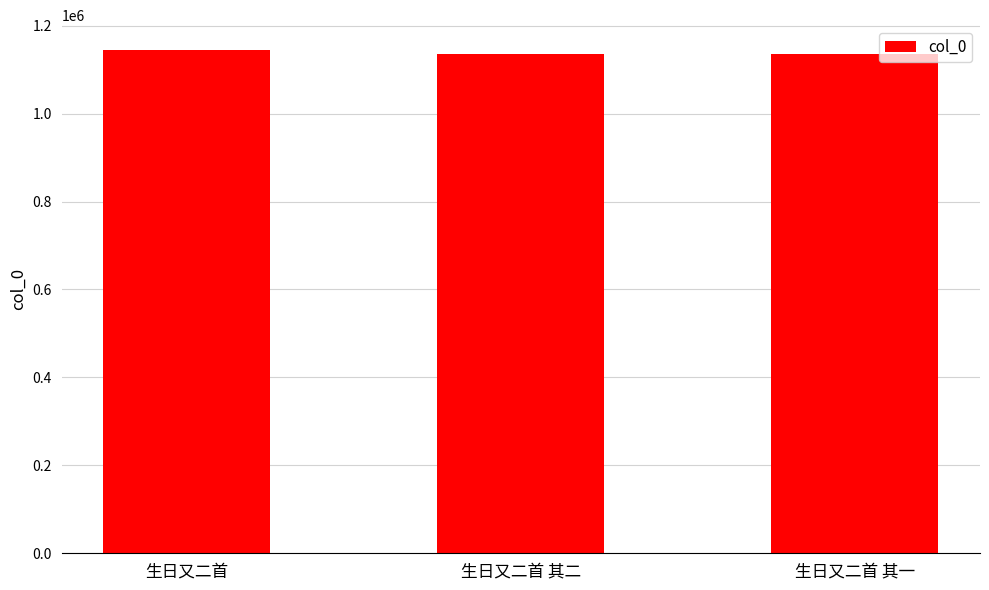

What position from the left is 生日又二首?

1